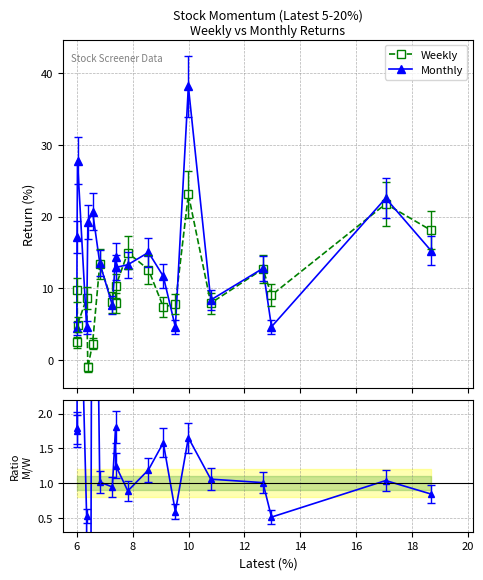

What is the minimum value for Weekly?

-1.1